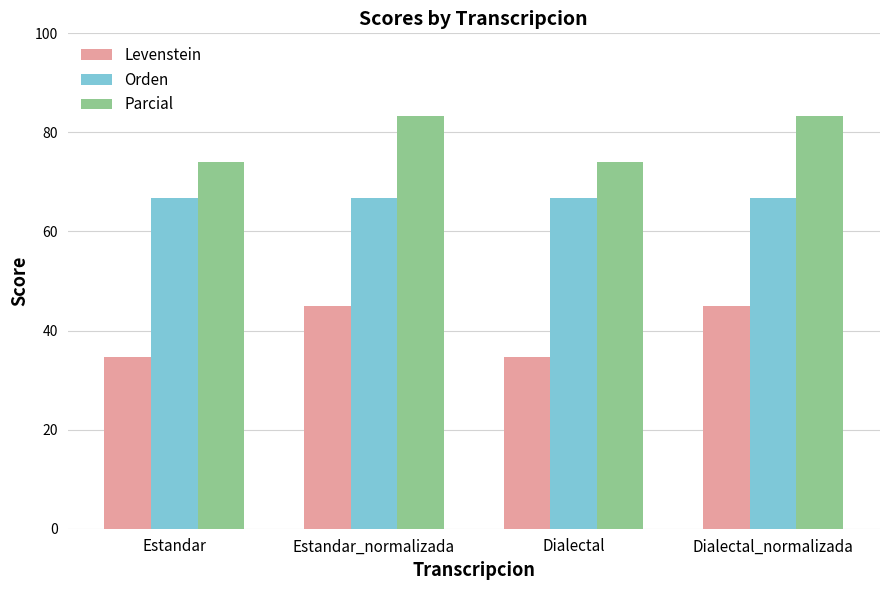

Which series has the largest total across all categories?

Parcial